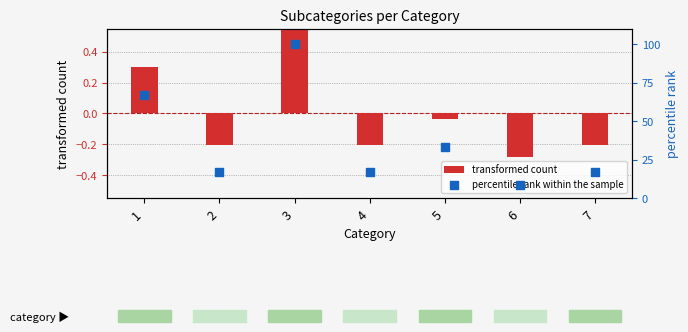

Is the value of percentile rank within the sample at 7 greater than the value of transformed count at 7?

Yes